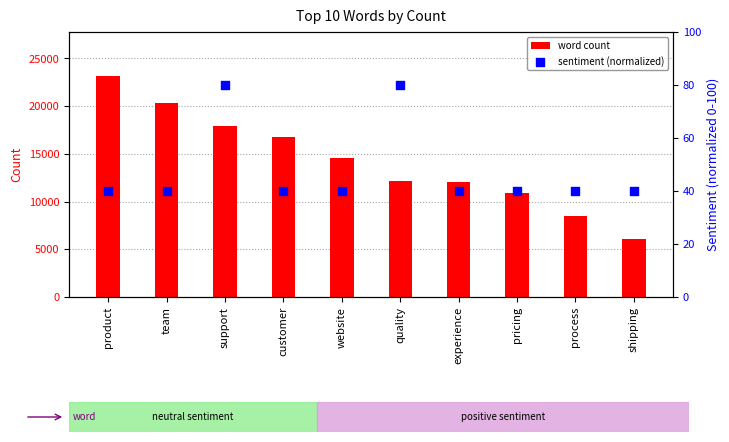

Is the value of word count at quality greater than the value of sentiment (normalized) at shipping?

Yes